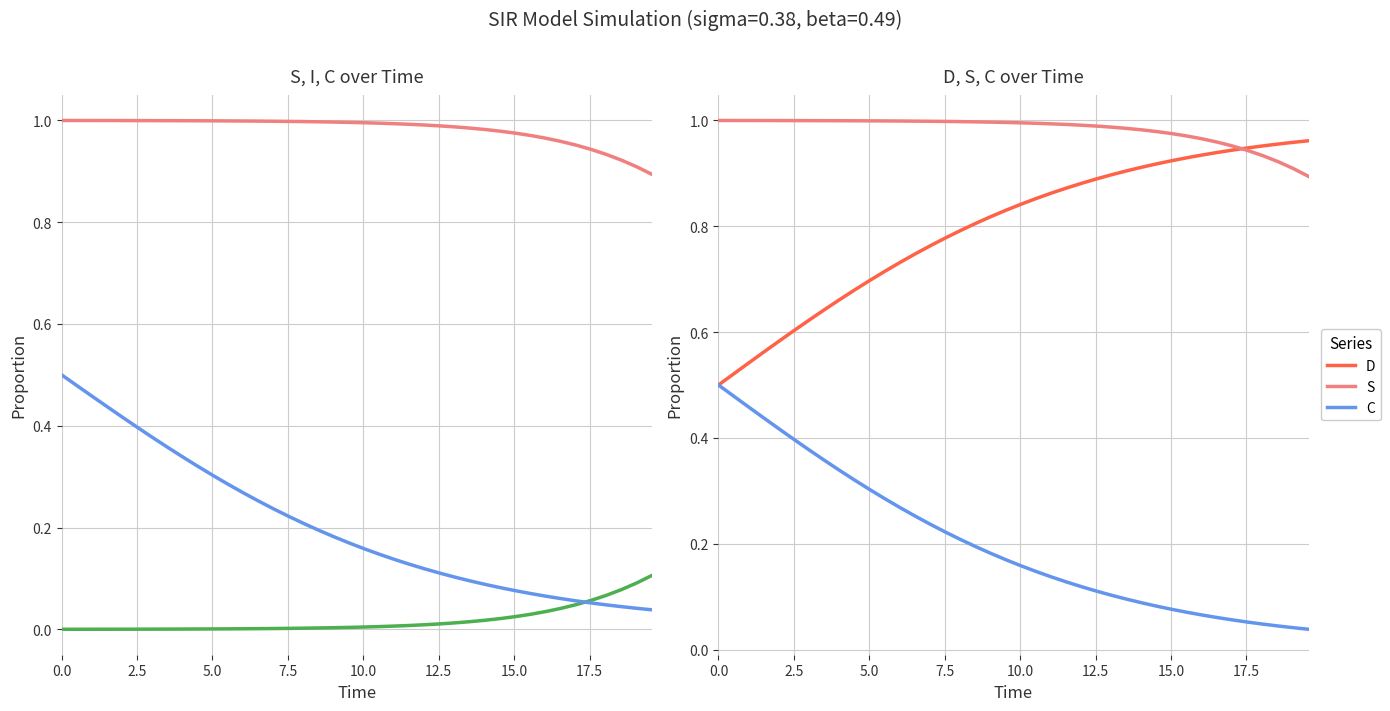

List the series in order of their overall mean, highest first.

S, D, C, I